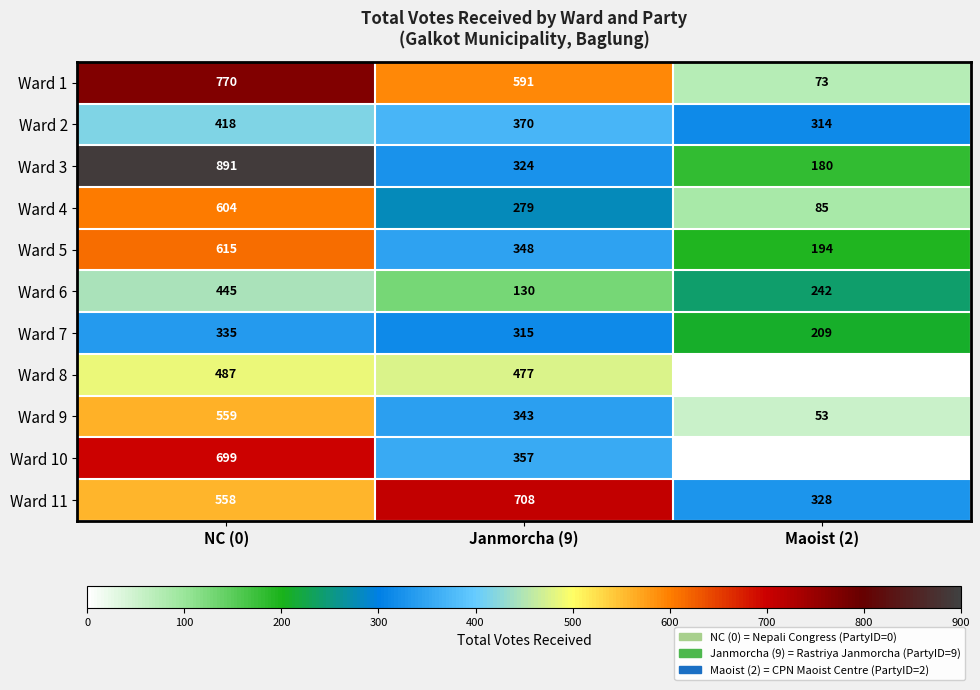

Count the Ward 3 values in the range 180 to 891.

3